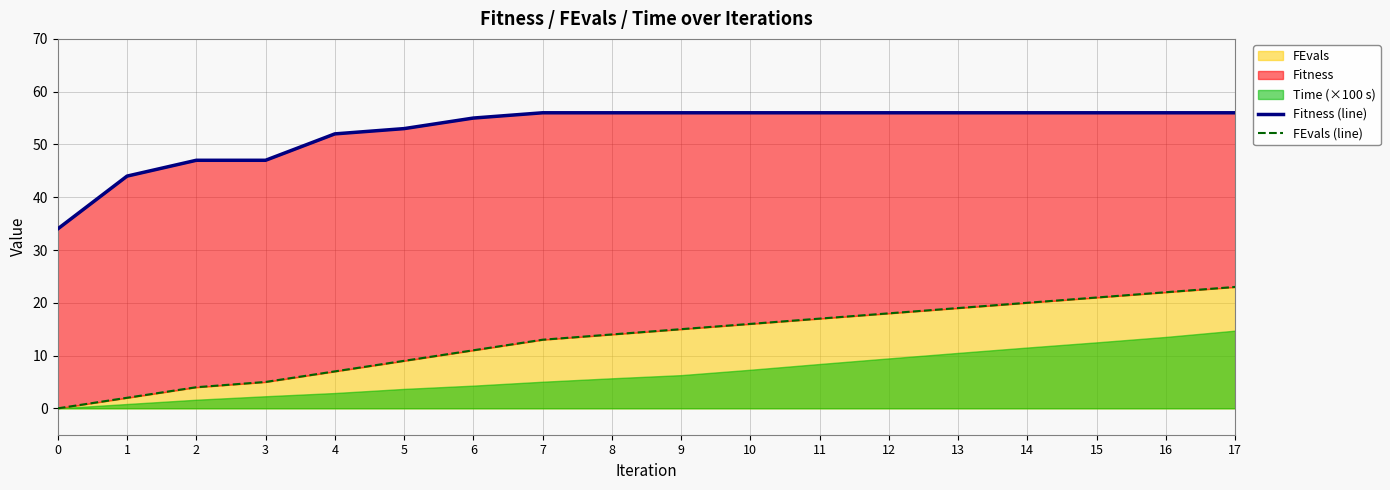

What is the sum of the FEvals (line) values at 16 and 6?

33